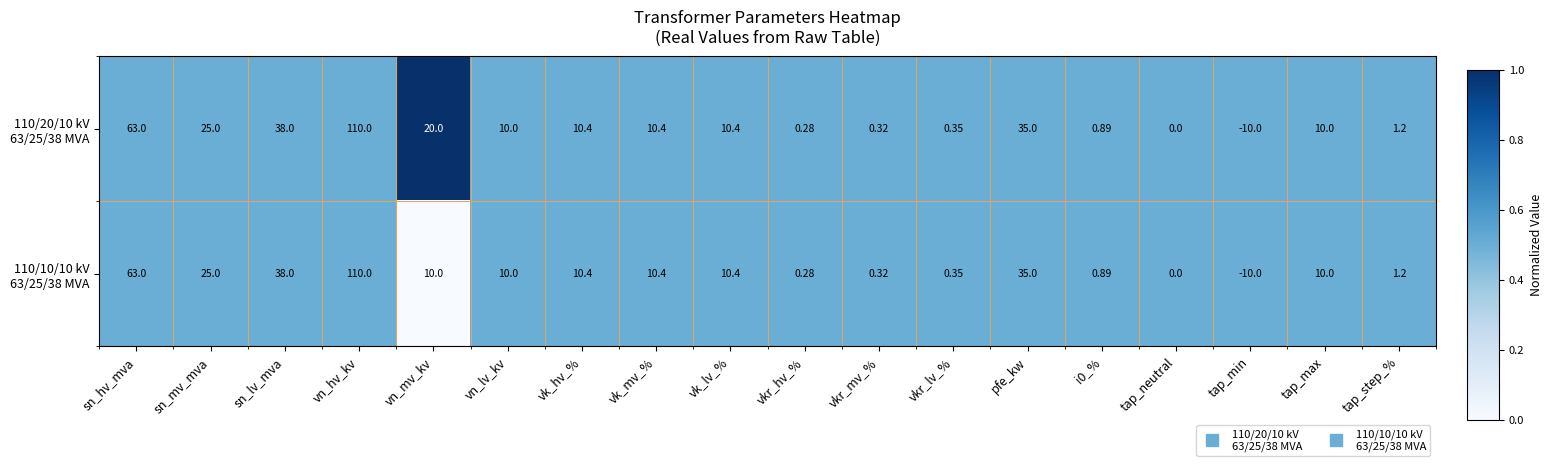

At which category is the sum across all series the highest?

vn_hv_kv